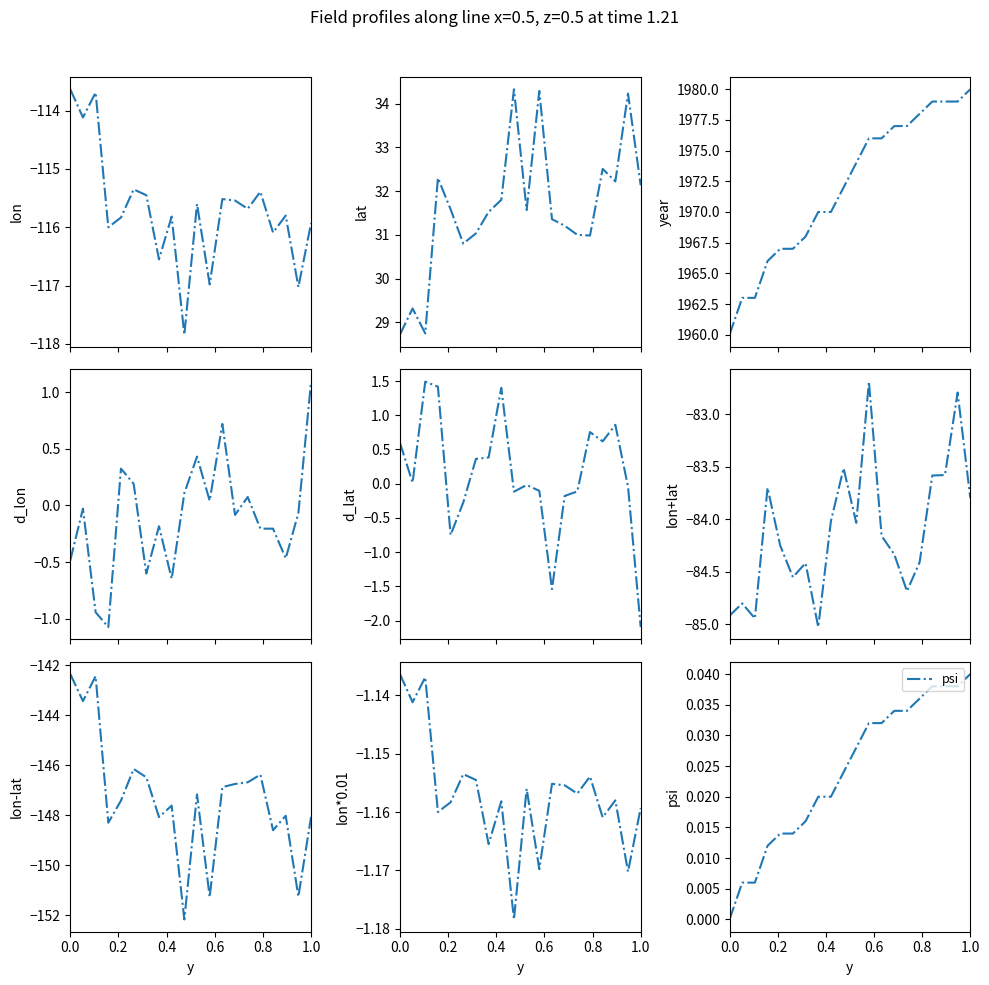

True or false: lat and lon cross at least once.

False